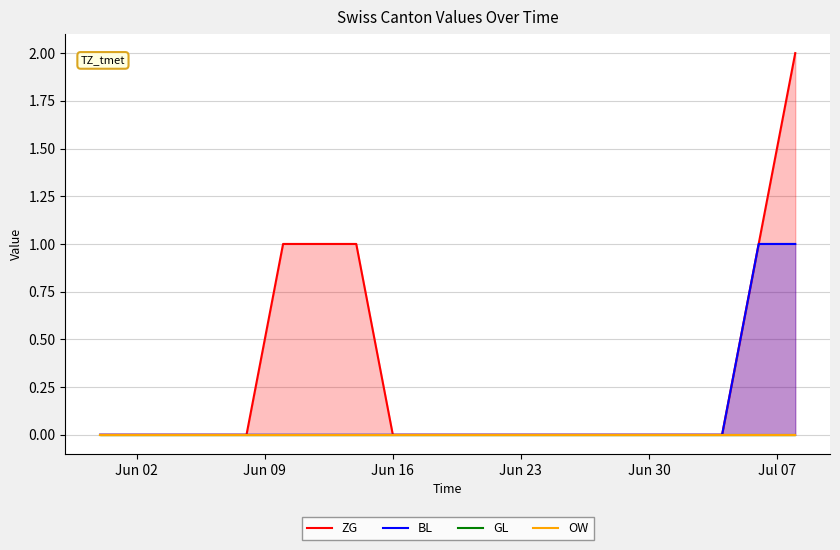

What are all the series names shown in the legend?

ZG, BL, GL, OW